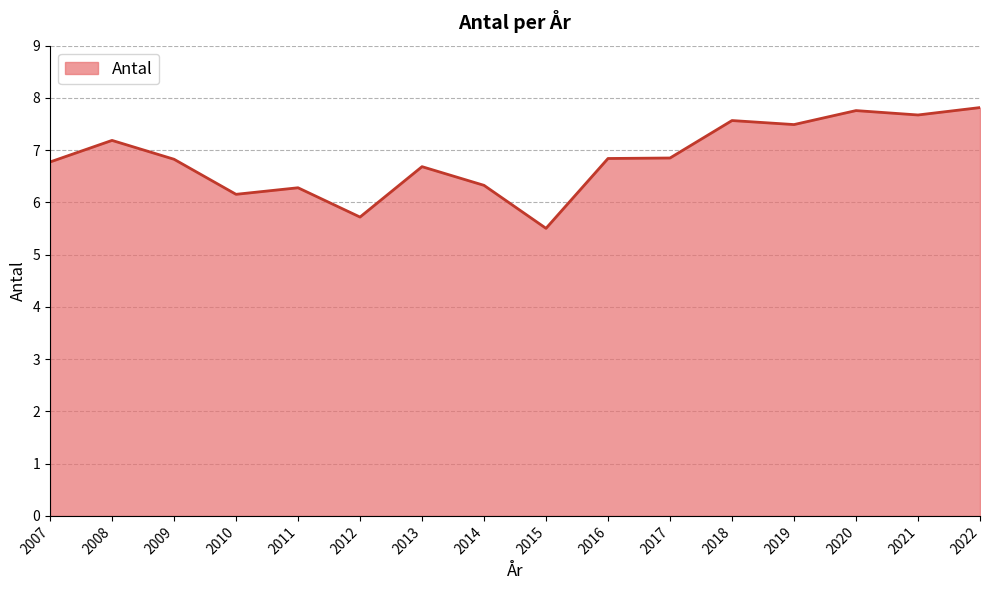

Reading right to left, what are all the values shown in this chart?

7.8	7.7	7.8	7.5	7.6	6.8	6.8	5.5	6.3	6.7	5.7	6.3	6.2	6.8	7.2	6.8